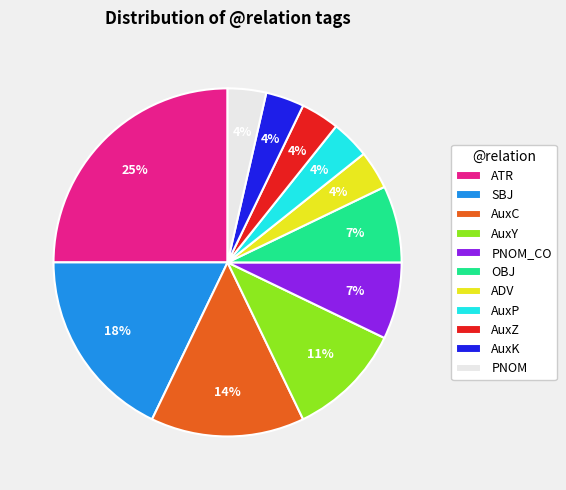

Which slice is the largest?

ATR